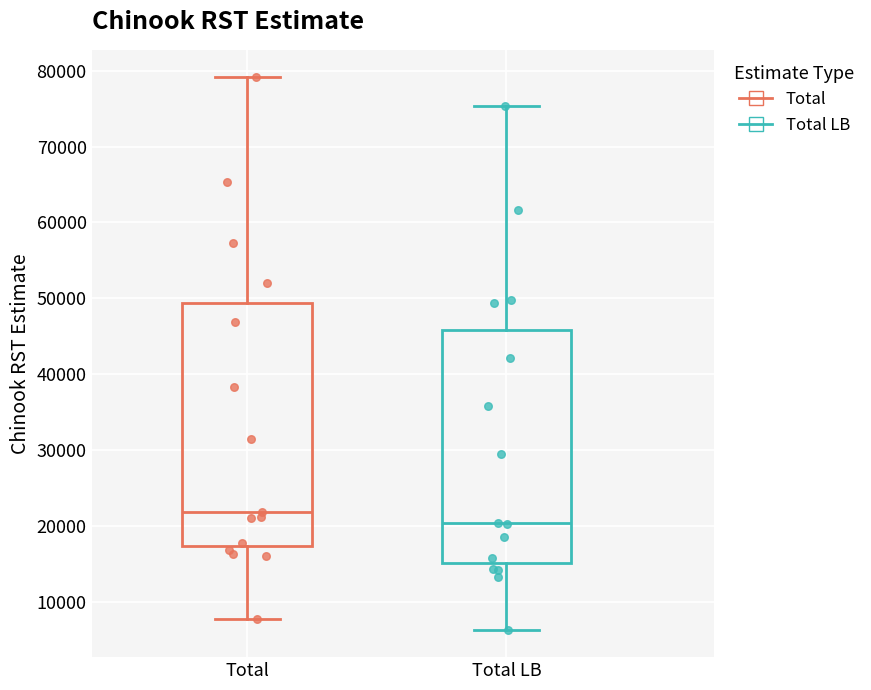

Which box's median line is the lowest?

Total LB